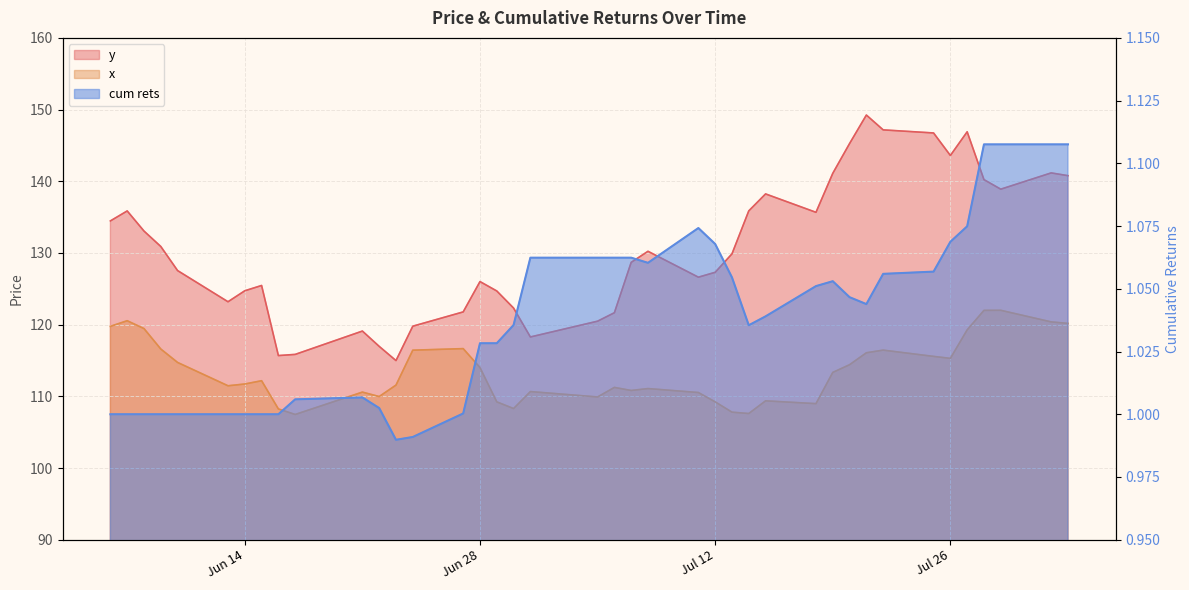

What is the label of the 17th point from the right?

2022-07-11